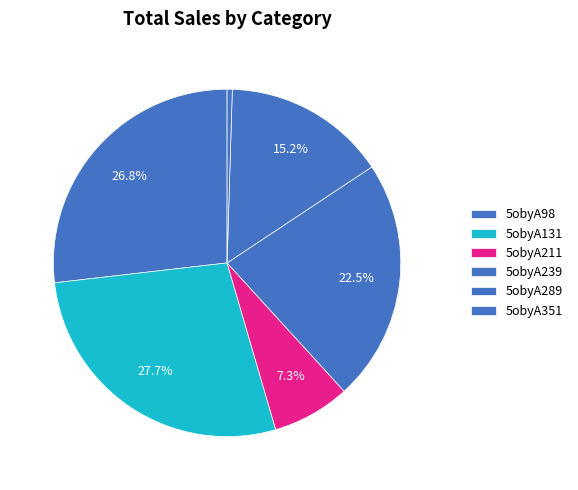

To the nearest percent, what is the average slice percentage?

17%